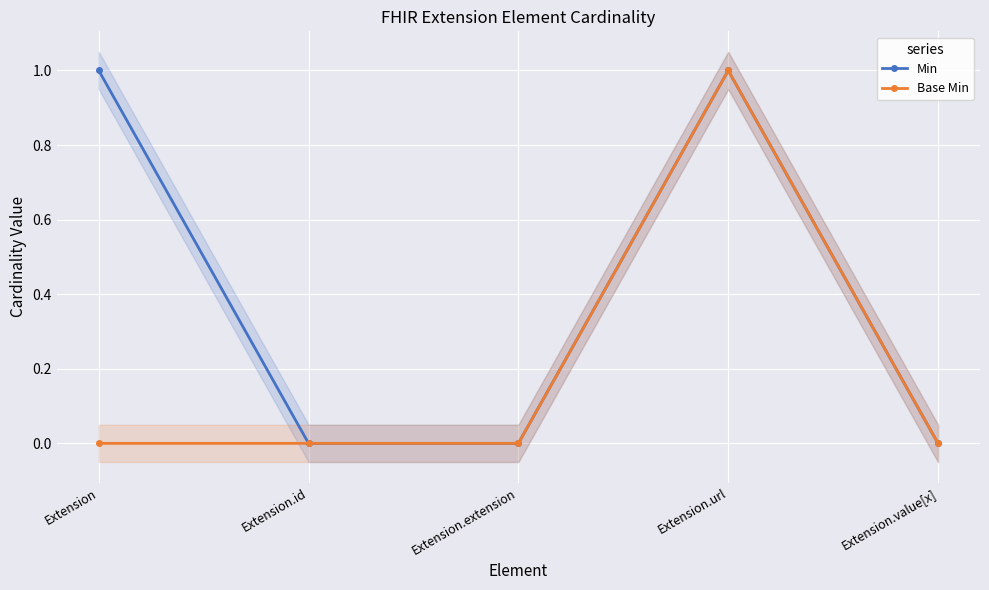

Which series has the largest range (max minus min)?

Min